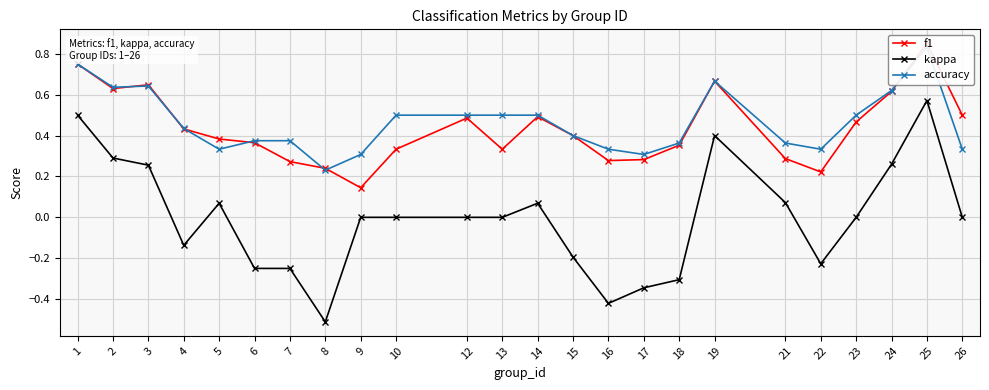

At which category is the sum across all series the highest?

25